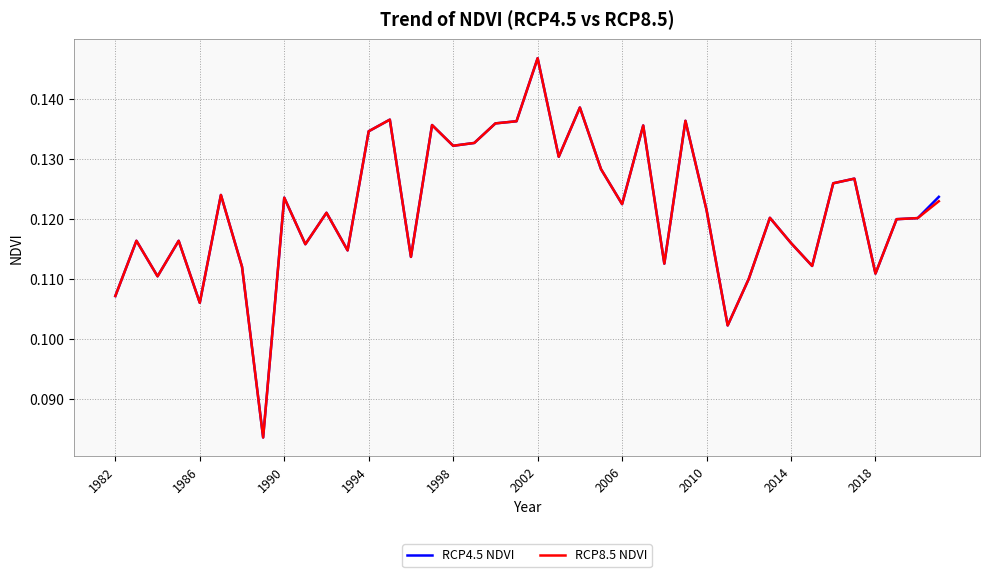

Does the chart have visible grid lines?

Yes